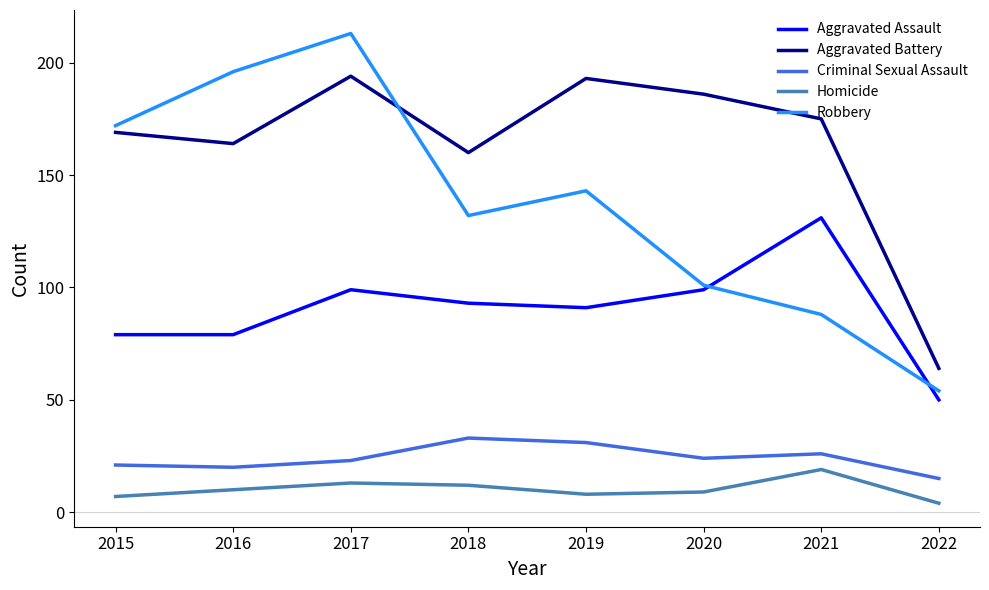

True or false: Aggravated Battery and Criminal Sexual Assault intersect in this chart.

False